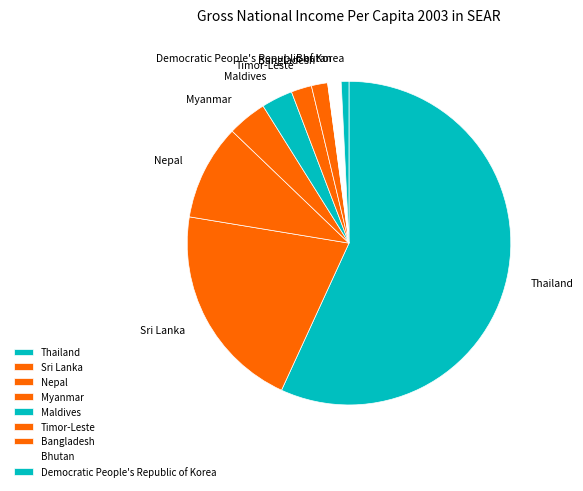

How many slices are in this pie chart?

9